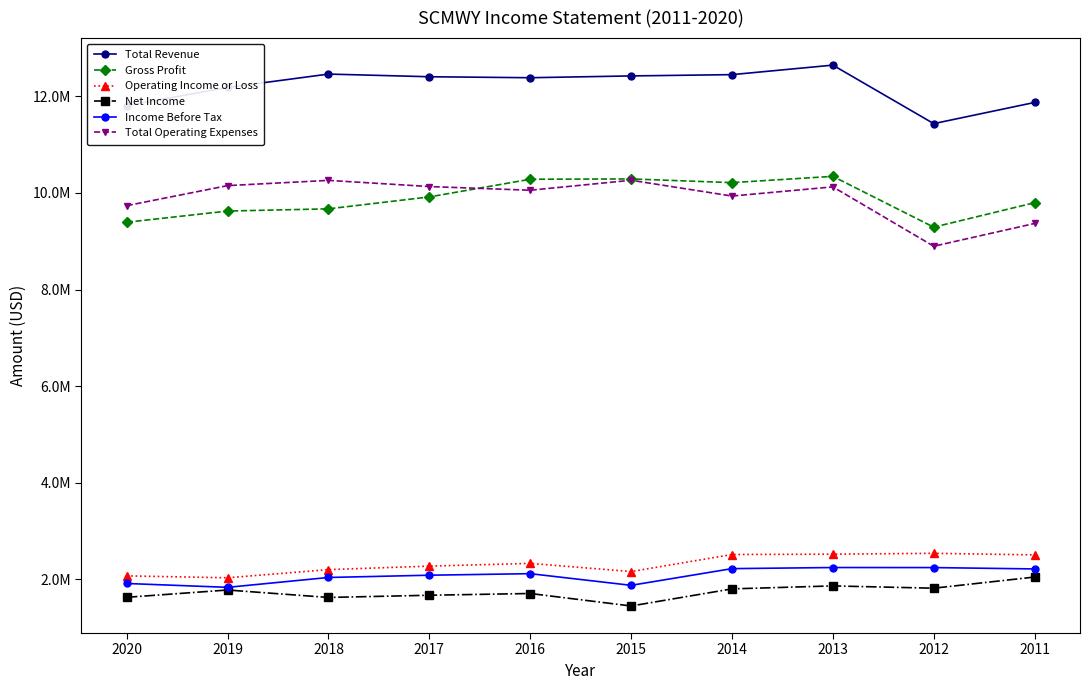

Reading right to left, what are all the values shown in this chart?

Total Revenue: 11874300	11435500	12646800	12450000	12423400	12386200	12406400	12461700	12184000	11808500
Gross Profit: 9798100	9291800	10344000	10213800	10290400	10284000	9918100	9671300	9625500	9393600
Operating Income or Loss: 2506000	2538400	2520700	2513800	2160600	2329800	2273400	2201100	2031900	2071300
Net Income: 2047200	1816200	1863700	1802100	1447900	1706400	1670200	1624500	1778700	1627700
Income Before Tax: 2215000	2243100	2244200	2221300	1875500	2117000	2085100	2038300	1834000	1913800
Total Operating Expenses: 9368300	8897000	10126100	9936200	10262800	10056400	10133000	10260600	10152100	9737200